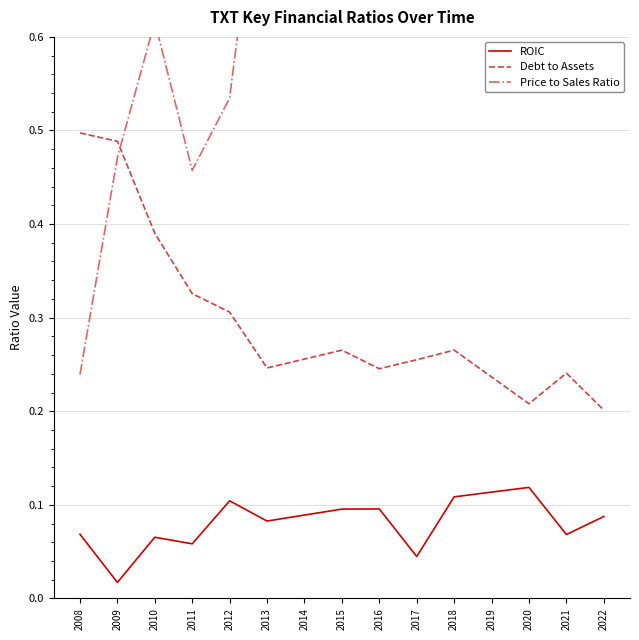

What is the value of the Debt to Assets point at the 13th from the left?

0.2